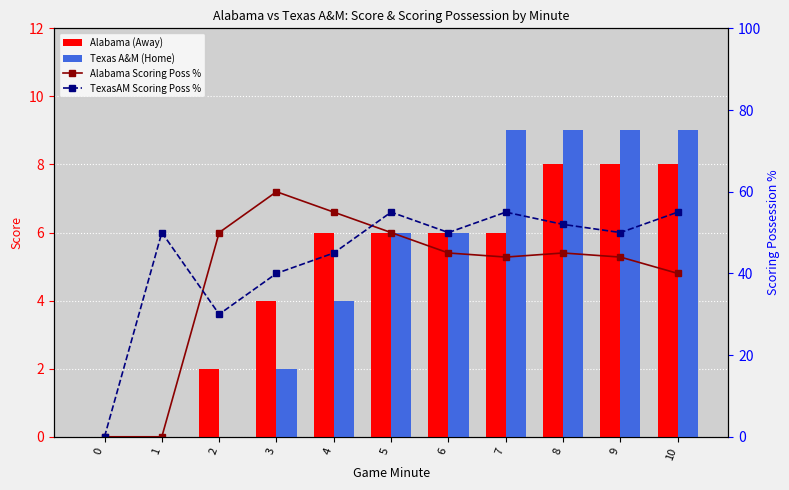

Which series has the largest total across all categories?

TexasAM Scoring Poss %